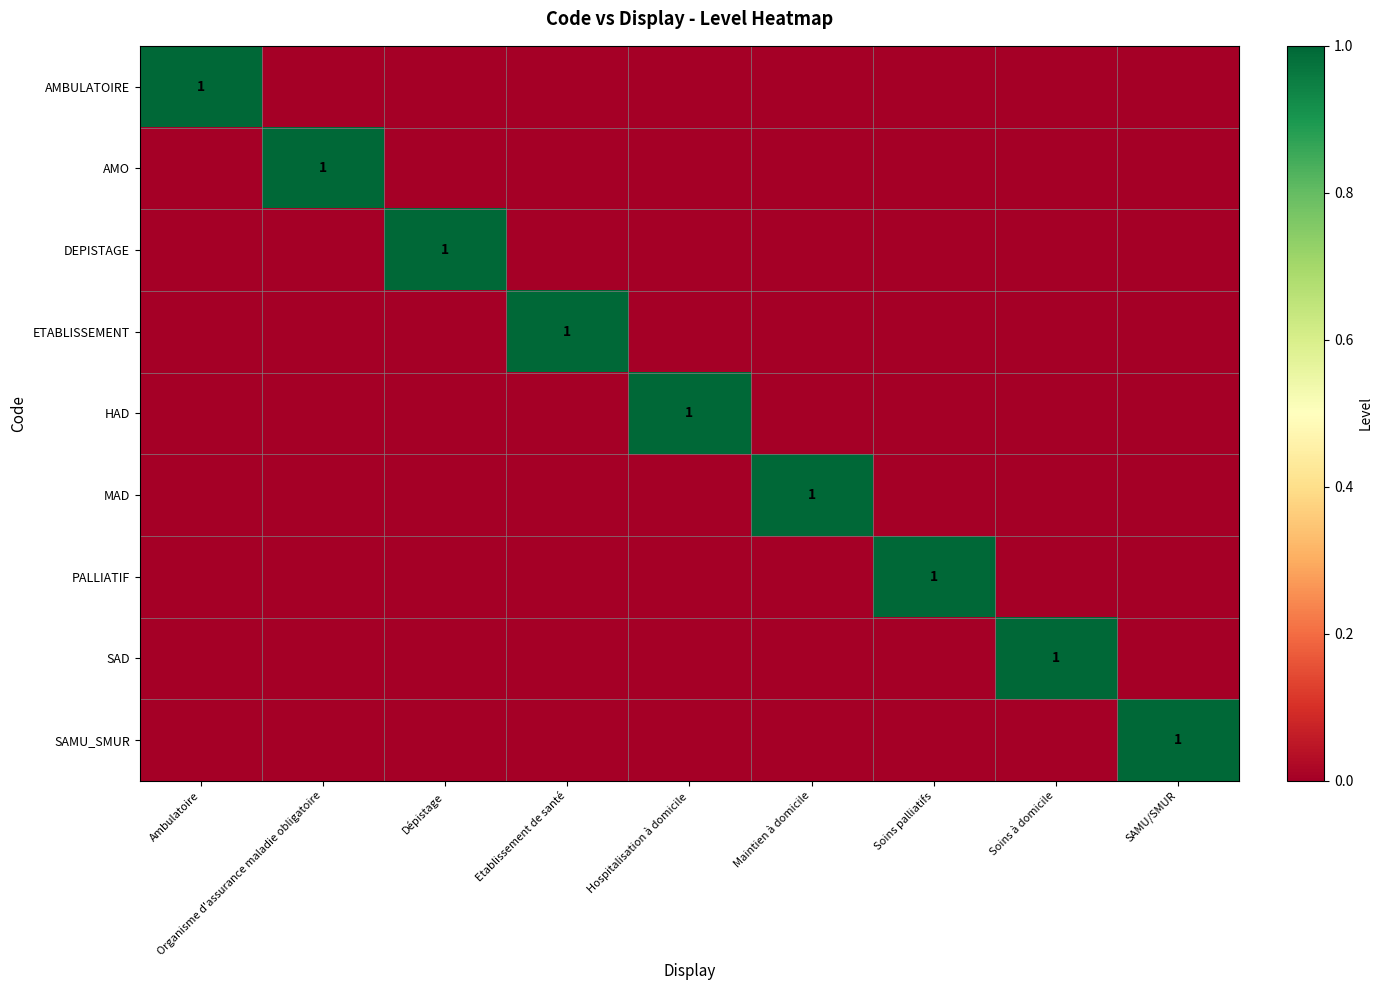

Count the SAD values in the range 0 to 1.

9